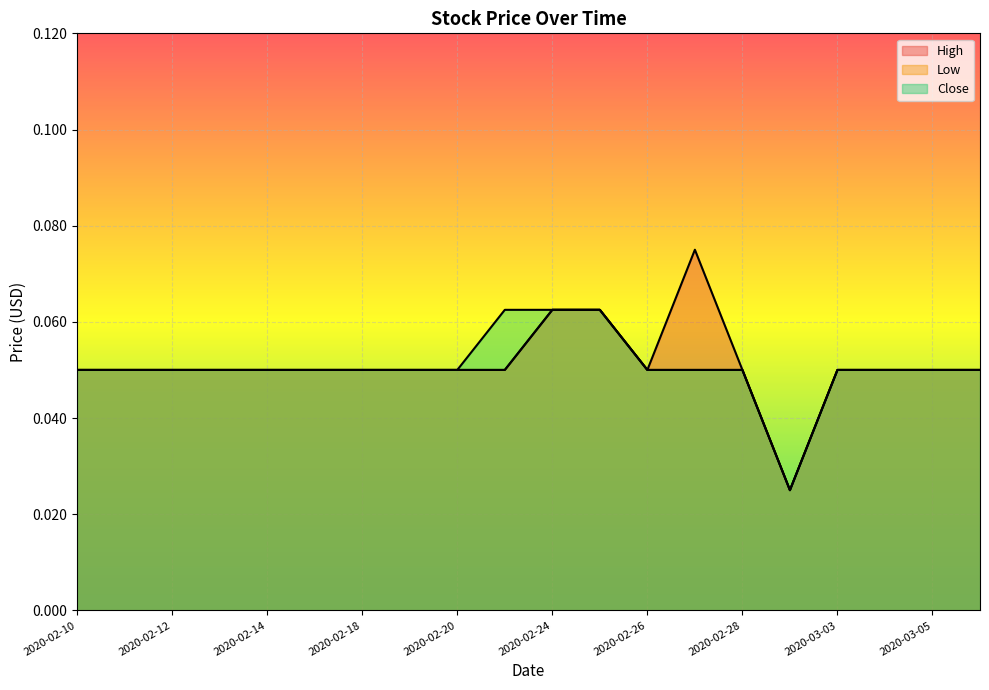

Reading left to right, what are all the values shown in this chart?

High: 2020-02-10=0.1	2020-02-11=0.1	2020-02-12=0.1	2020-02-13=0.1	2020-02-14=0.1	2020-02-17=0.1	2020-02-18=0.1	2020-02-19=0.1	2020-02-20=0.1	2020-02-21=0.1	2020-02-24=0.1	2020-02-25=0.1	2020-02-26=0.1	2020-02-27=0.1	2020-02-28=0.1	2020-03-02=0.0	2020-03-03=0.1	2020-03-04=0.1	2020-03-05=0.1	2020-03-06=0.1
Low: 2020-02-10=0.1	2020-02-11=0.1	2020-02-12=0.1	2020-02-13=0.1	2020-02-14=0.1	2020-02-17=0.1	2020-02-18=0.1	2020-02-19=0.1	2020-02-20=0.1	2020-02-21=0.1	2020-02-24=0.1	2020-02-25=0.1	2020-02-26=0.1	2020-02-27=0.1	2020-02-28=0.1	2020-03-02=0.0	2020-03-03=0.1	2020-03-04=0.1	2020-03-05=0.1	2020-03-06=0.1
Close: 2020-02-10=0.1	2020-02-11=0.1	2020-02-12=0.1	2020-02-13=0.1	2020-02-14=0.1	2020-02-17=0.1	2020-02-18=0.1	2020-02-19=0.1	2020-02-20=0.1	2020-02-21=0.1	2020-02-24=0.1	2020-02-25=0.1	2020-02-26=0.1	2020-02-27=0.1	2020-02-28=0.1	2020-03-02=0.0	2020-03-03=0.1	2020-03-04=0.1	2020-03-05=0.1	2020-03-06=0.1